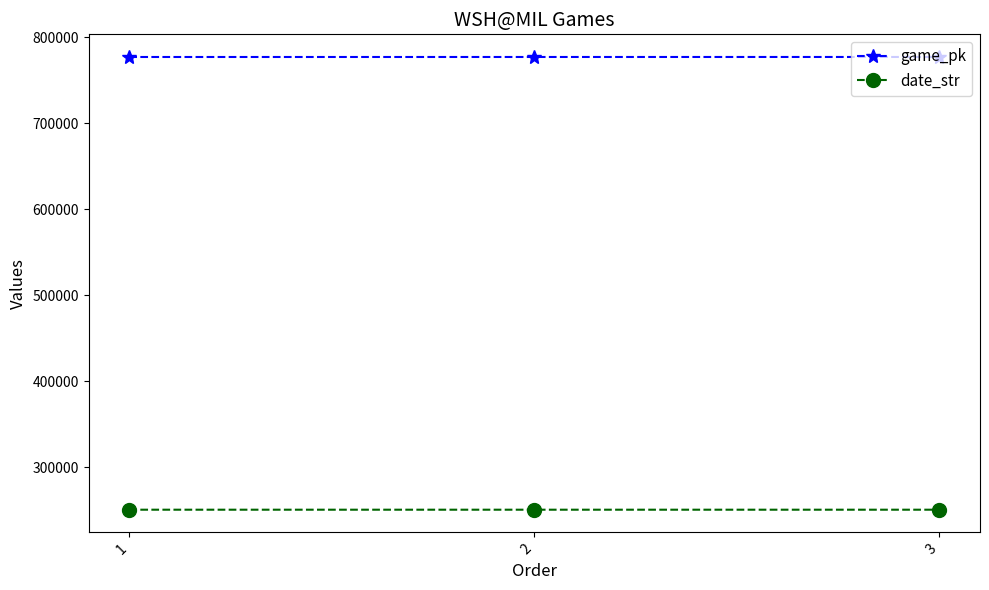

What is the value of the date_str point at the 1st from the left?

250713